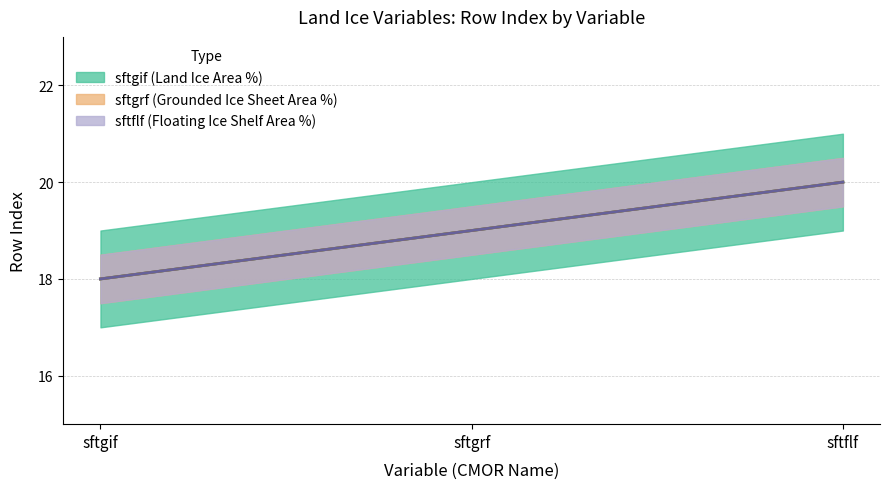

How many data points in sftgrf (Grounded Ice Sheet Area %) are above 19?

1